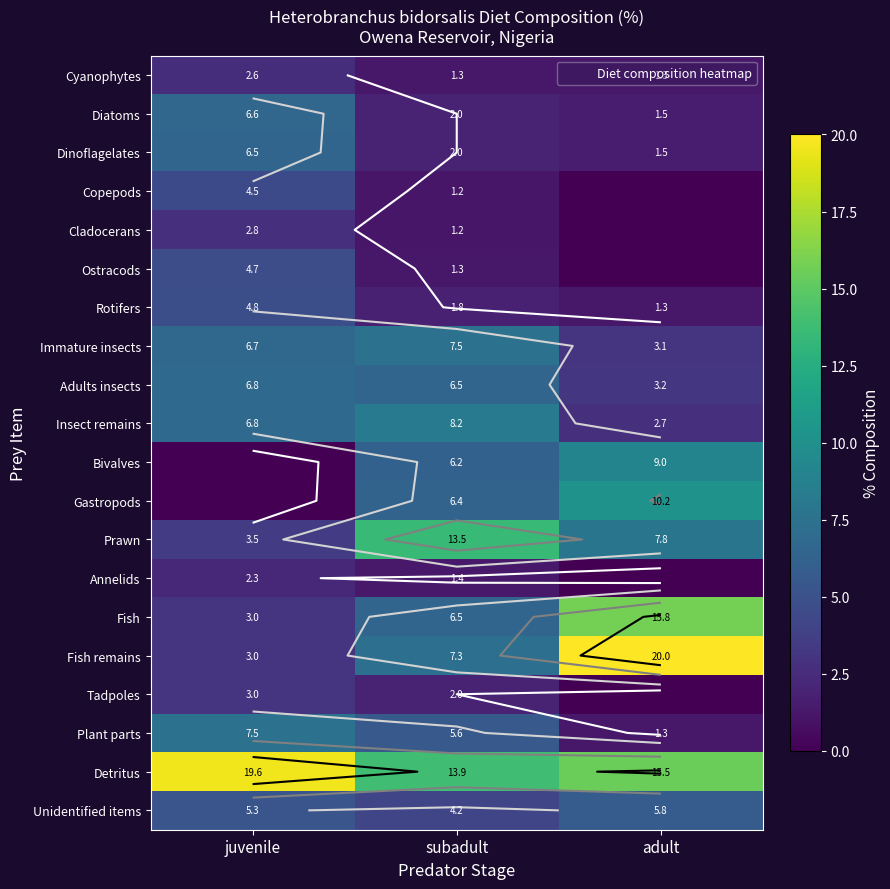

Where is Rotifers nearest to the value 3?

subadult